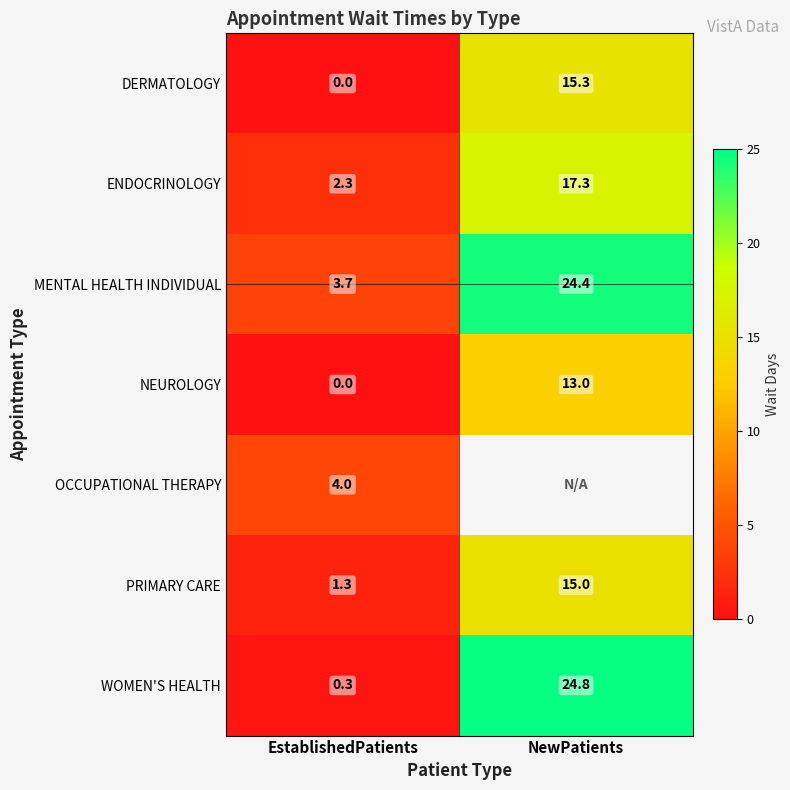

Is it true that DERMATOLOGY equals 0.0 at EstablishedPatients?

True